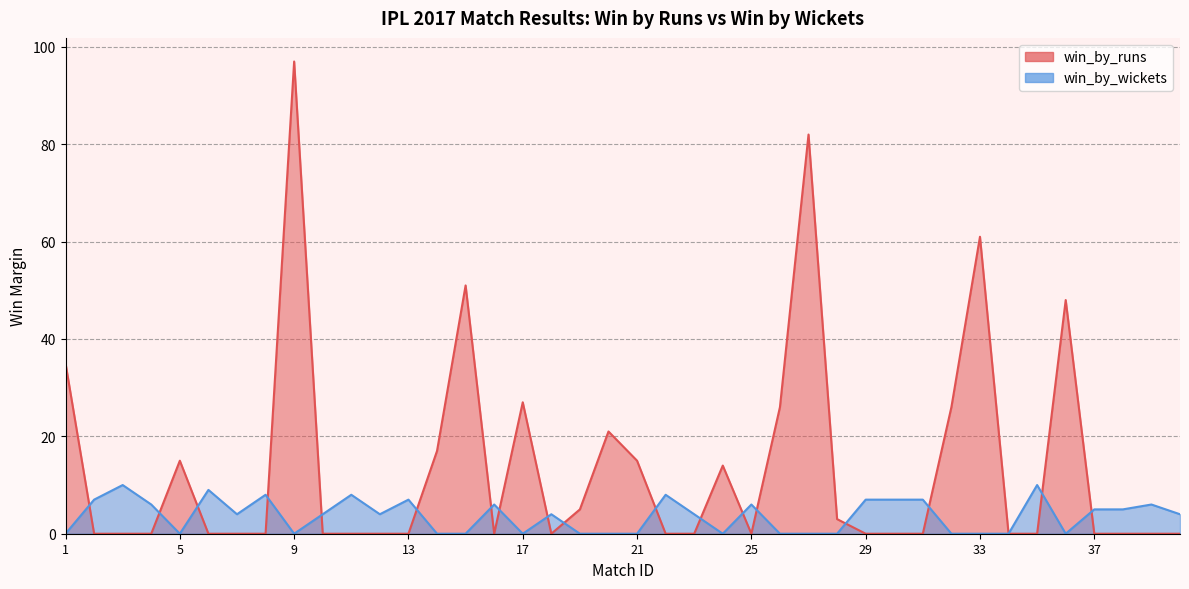

The win_by_wickets series shows -6 at 36. True or false?

False